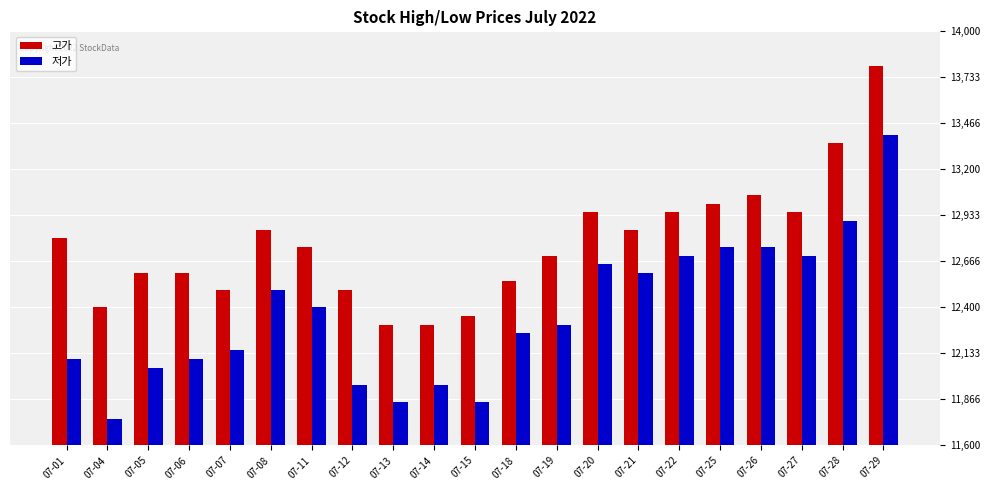

Is it true that 저가 equals 13400 at 07-29?

True